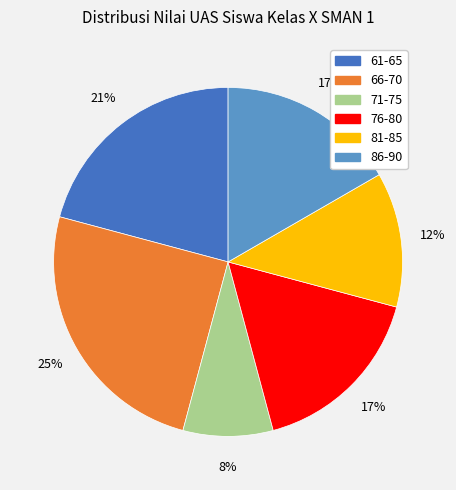

To the nearest percent, what is the difference between the 66-70 and 61-65 slice percentages?

4%